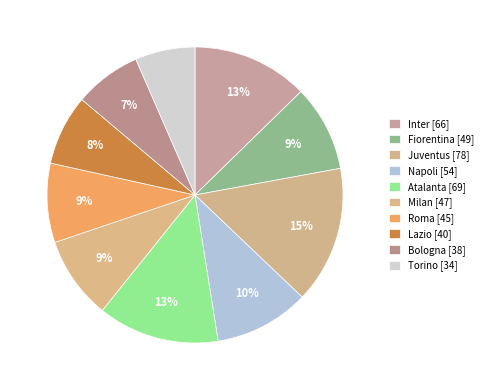

How many segments does this pie chart have?

10